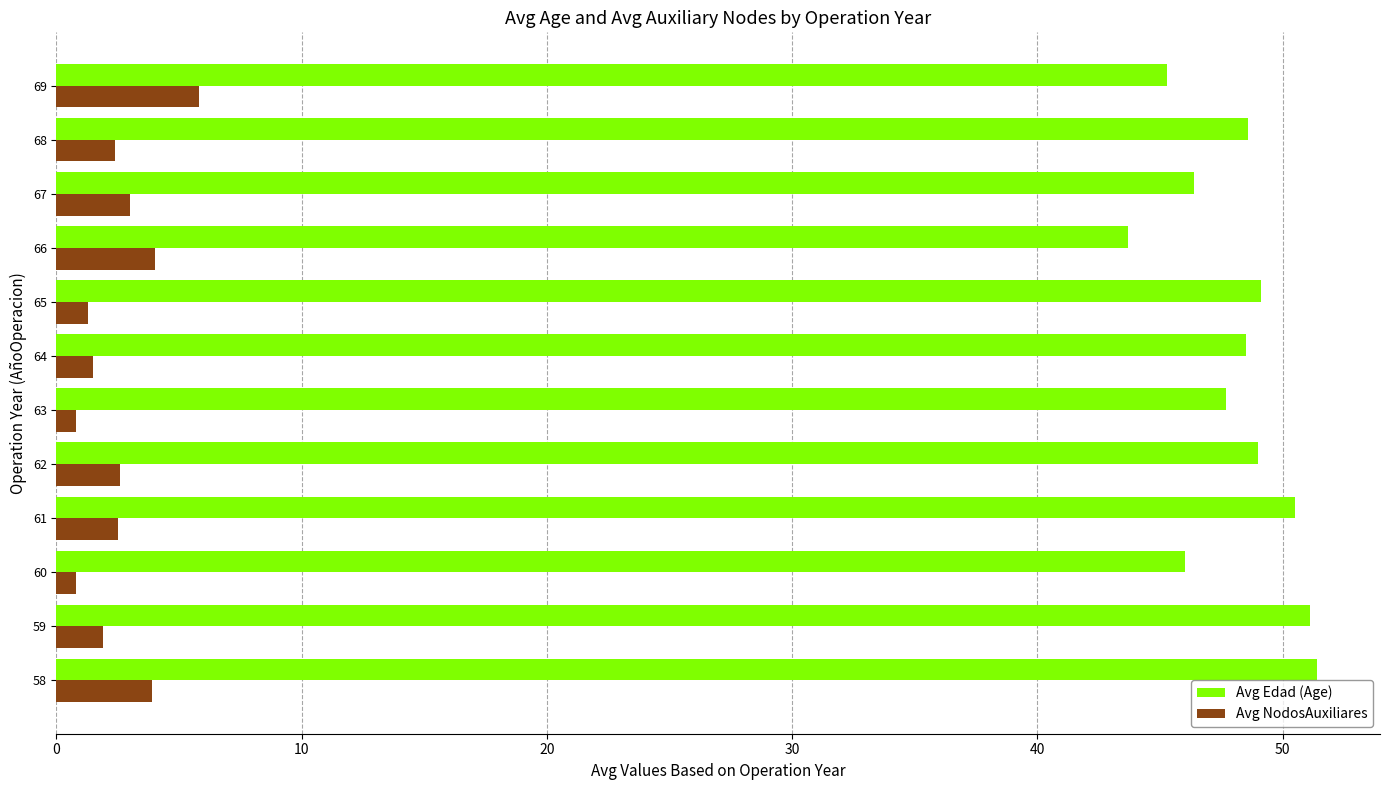

Which series has the largest range (max minus min)?

Avg Edad (Age)